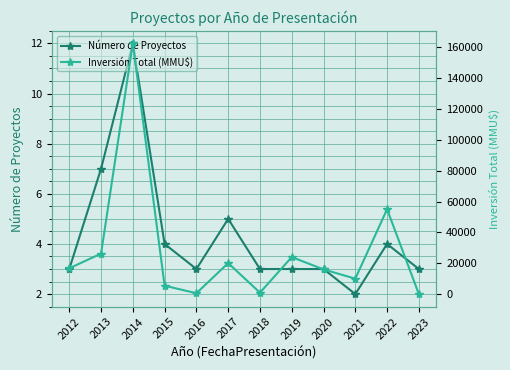

What is the sum of the Número de Proyectos values at 2018 and 2022?

7